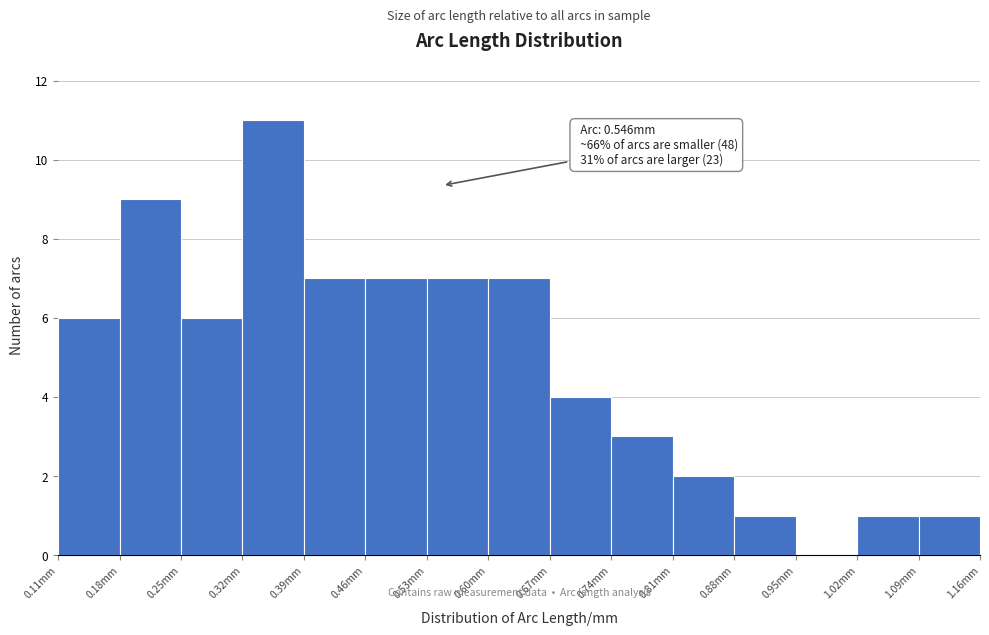

Over which range of the x-axis is the bar tallest?

0.32 to 0.39